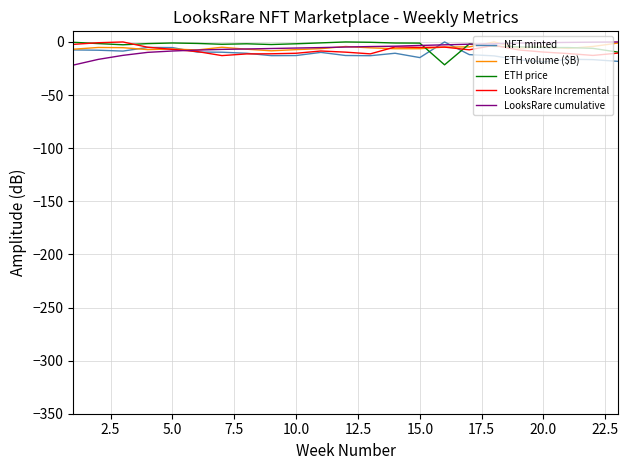

What is the smallest value displayed?

-21.7